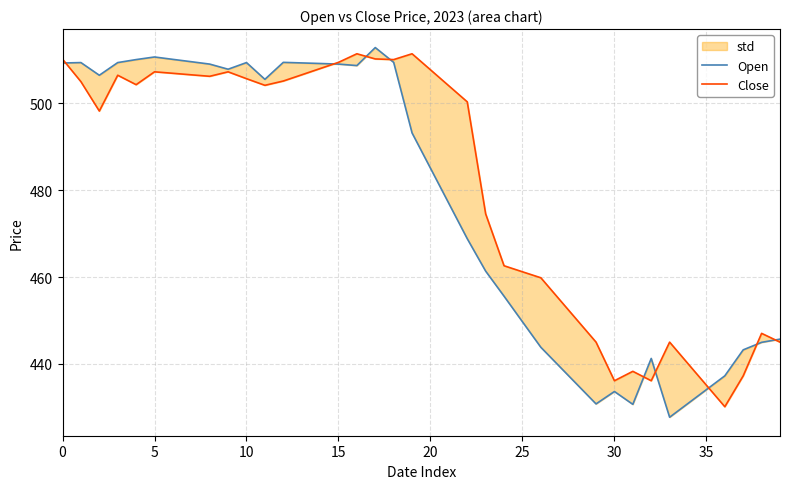

True or false: Close has a value of 462.6 at 24.

True